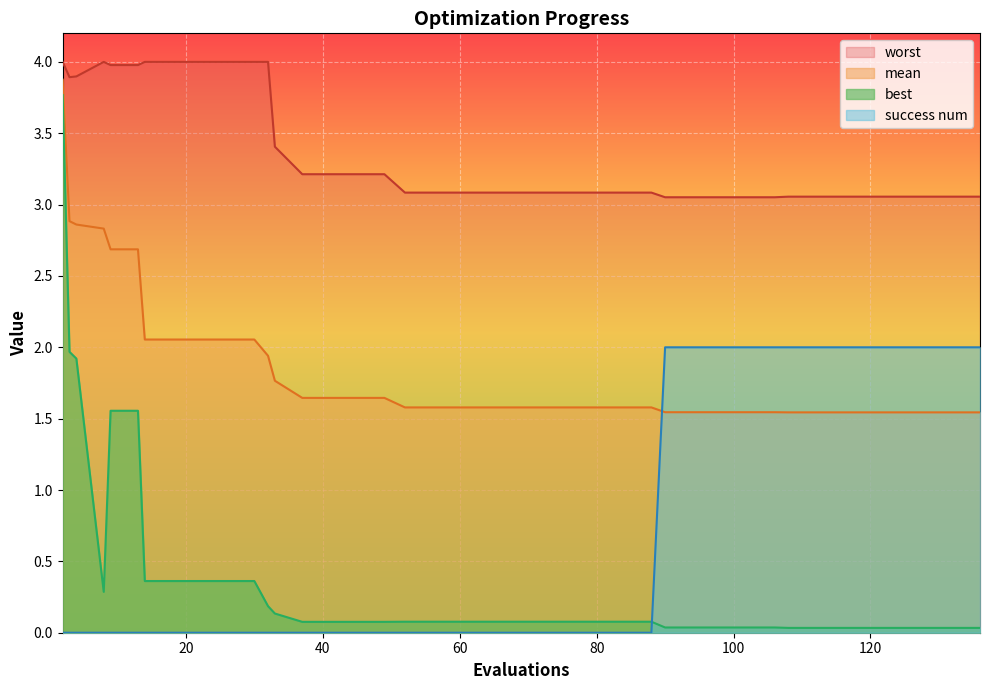

True or false: success num and mean intersect in this chart.

True